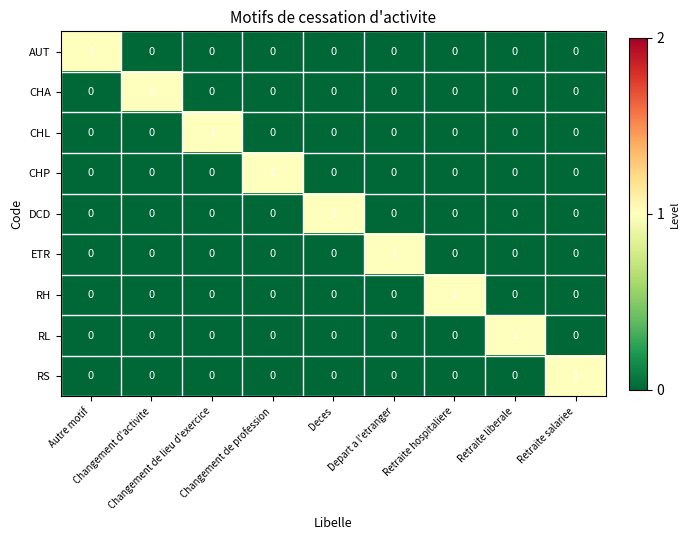

At how many categories does at least one series exceed 0?

9